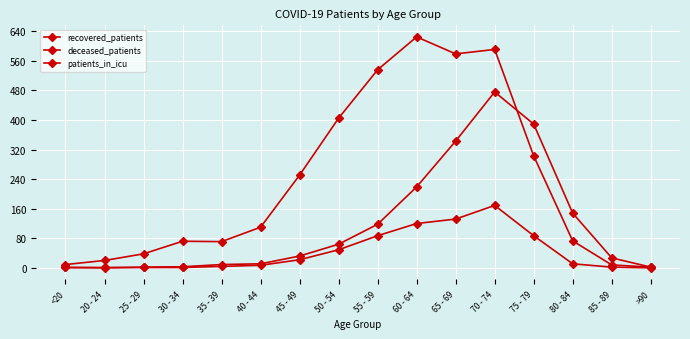

At which label does recovered_patients first exceed 110?

45 - 49